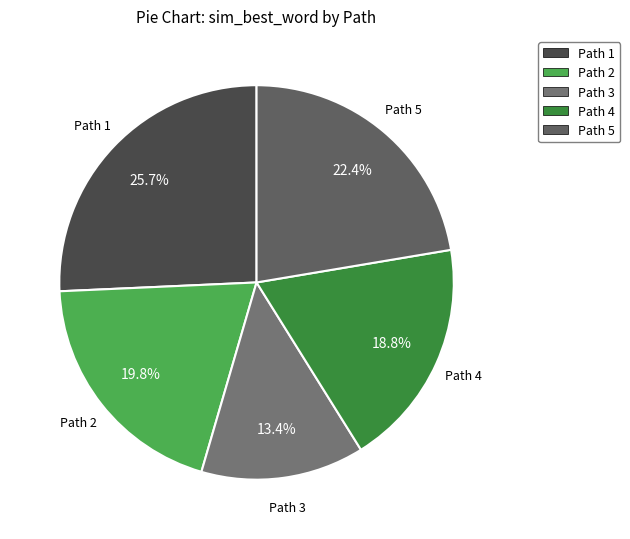

What percentage is the Path 4 slice, to the nearest percent?

19%